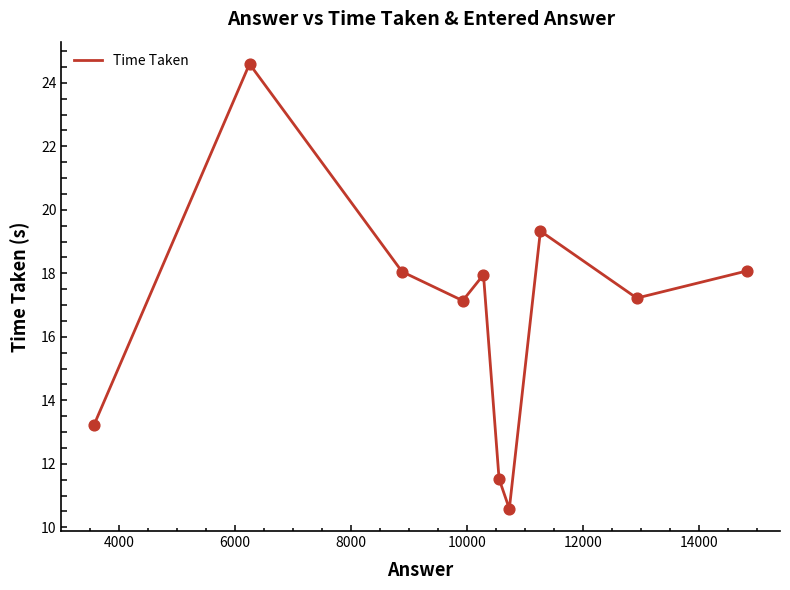

What is the smallest value displayed?

10.6